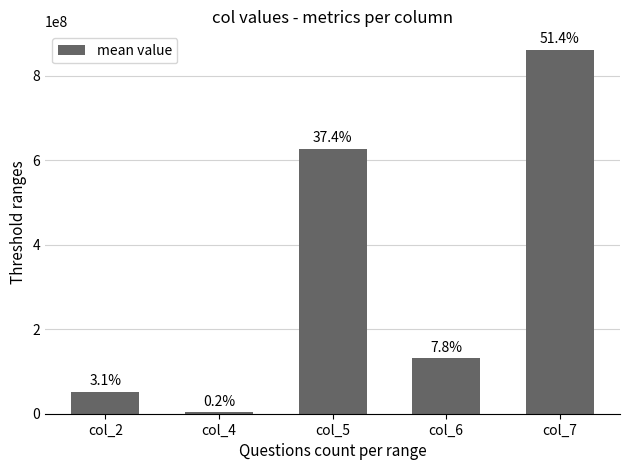

How many bars are there in total?

5